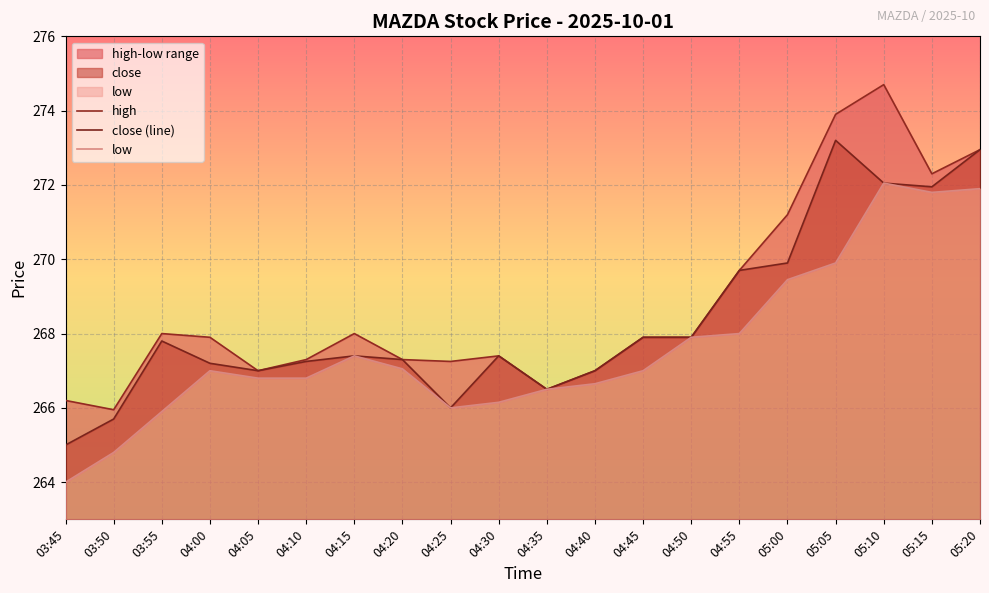

What is the value of the low point at the 17th from the left?

269.9